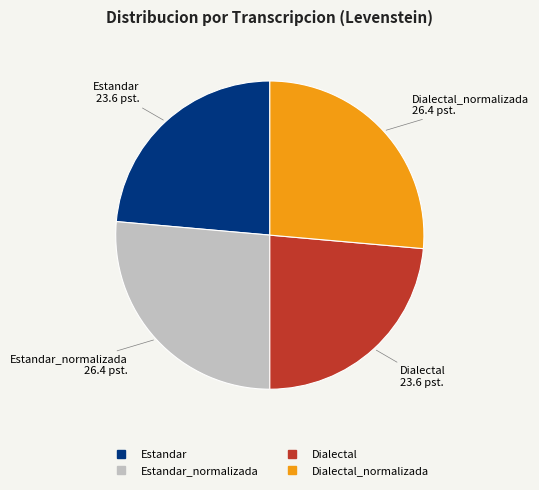

Is there any slice that represents more than half of the pie?

No